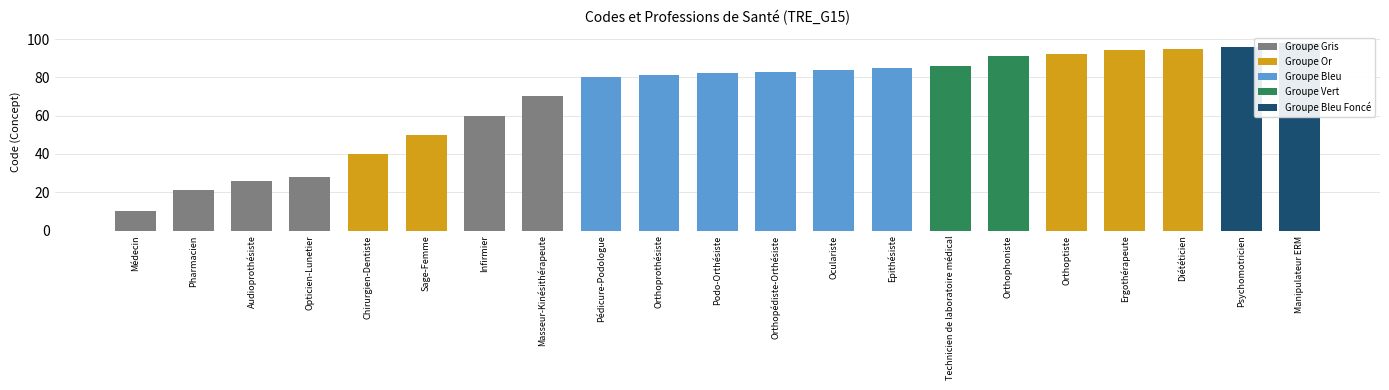

The value at Médecin is 10. True or false?

True